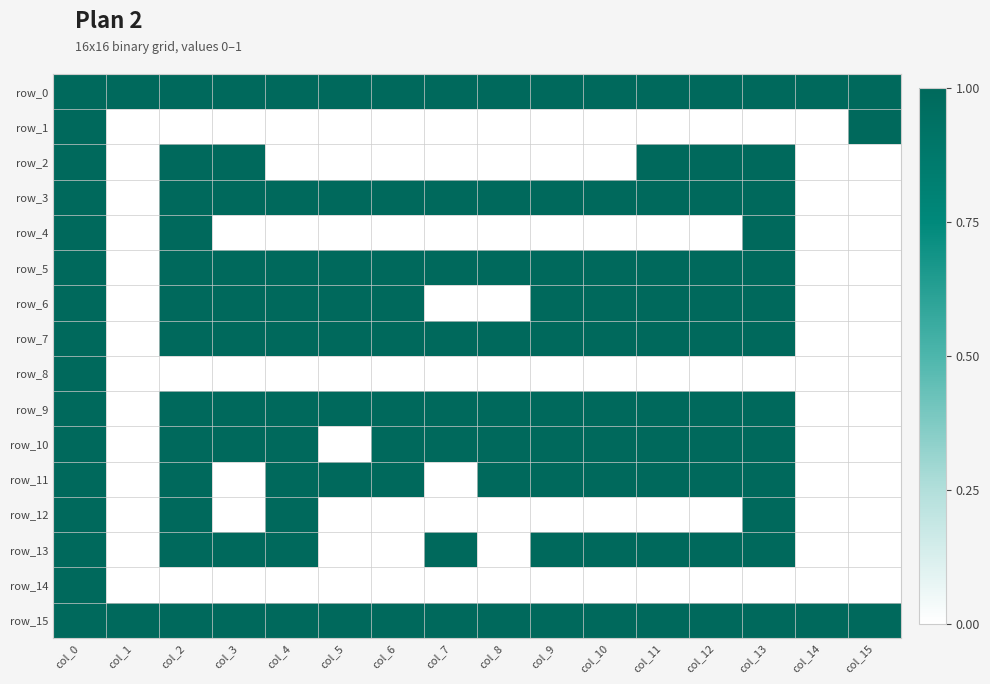

Reading left to right, what are all the values shown in this chart?

row_0: 1	1	1	1	1	1	1	1	1	1	1	1	1	1	1	1
row_1: 1	0	0	0	0	0	0	0	0	0	0	0	0	0	0	1
row_2: 1	0	1	1	0	0	0	0	0	0	0	1	1	1	0	0
row_3: 1	0	1	1	1	1	1	1	1	1	1	1	1	1	0	0
row_4: 1	0	1	0	0	0	0	0	0	0	0	0	0	1	0	0
row_5: 1	0	1	1	1	1	1	1	1	1	1	1	1	1	0	0
row_6: 1	0	1	1	1	1	1	0	0	1	1	1	1	1	0	0
row_7: 1	0	1	1	1	1	1	1	1	1	1	1	1	1	0	0
row_8: 1	0	0	0	0	0	0	0	0	0	0	0	0	0	0	0
row_9: 1	0	1	1	1	1	1	1	1	1	1	1	1	1	0	0
row_10: 1	0	1	1	1	0	1	1	1	1	1	1	1	1	0	0
row_11: 1	0	1	0	1	1	1	0	1	1	1	1	1	1	0	0
row_12: 1	0	1	0	1	0	0	0	0	0	0	0	0	1	0	0
row_13: 1	0	1	1	1	0	0	1	0	1	1	1	1	1	0	0
row_14: 1	0	0	0	0	0	0	0	0	0	0	0	0	0	0	0
row_15: 1	1	1	1	1	1	1	1	1	1	1	1	1	1	1	1